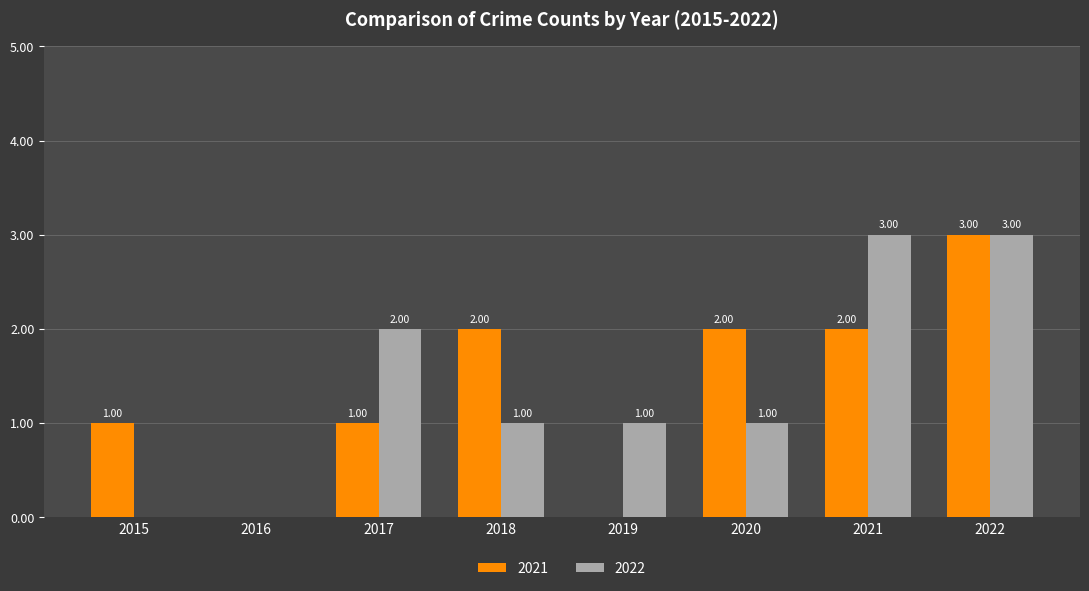

What is the total value across all series at 2019?

1